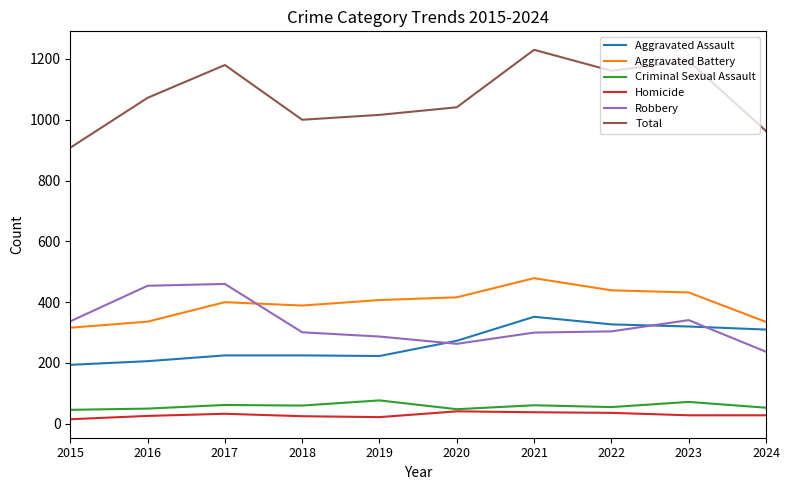

Read the Total value at 2022.

1161